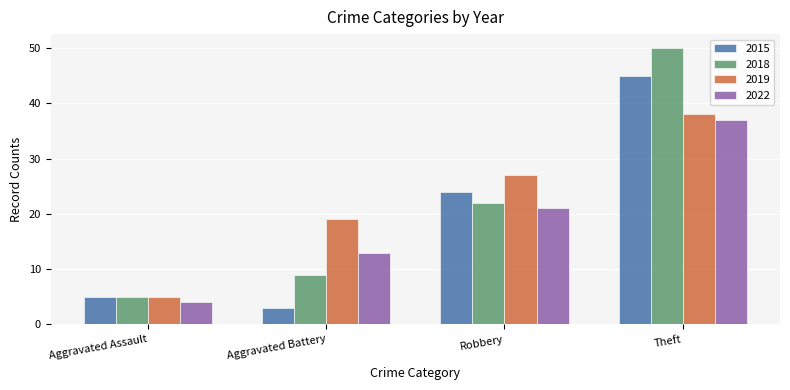

List the series in order of their peak value, highest first.

2018, 2015, 2019, 2022